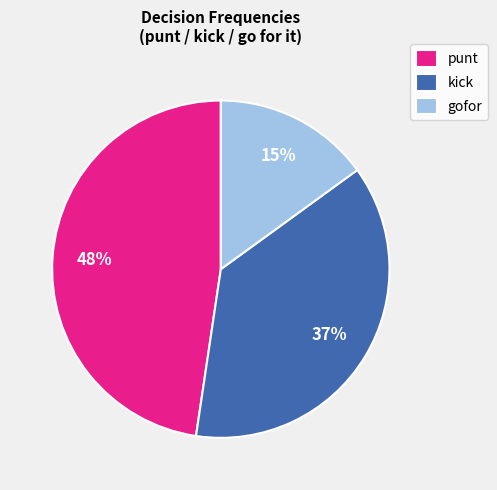

Is it true that punt is 48% of the pie?

True